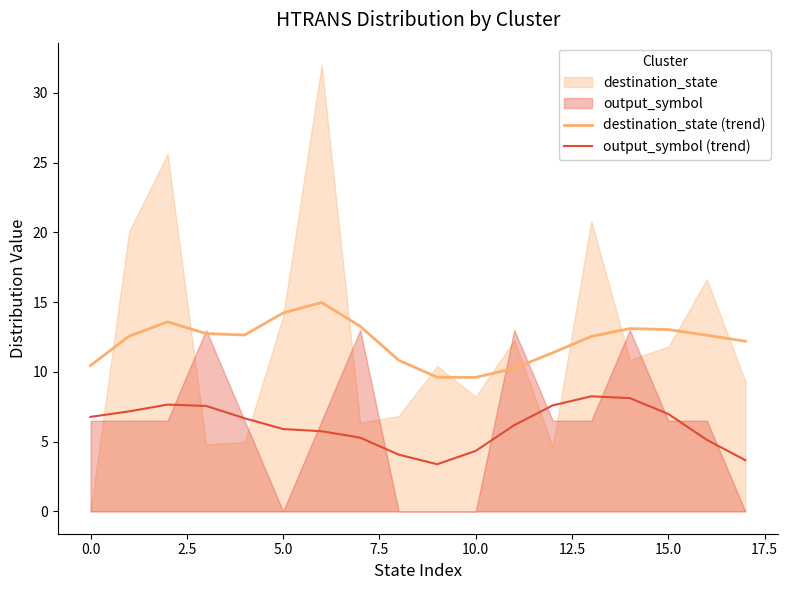

What is the minimum value for output_symbol (trend)?

3.4